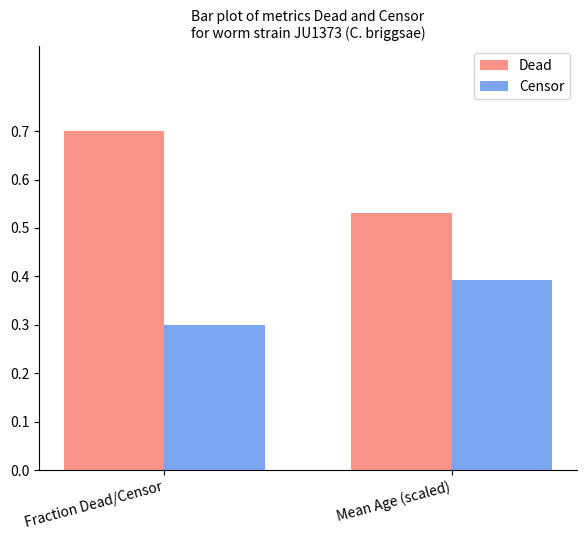

At which category is the sum across all series the highest?

Fraction Dead/Censor